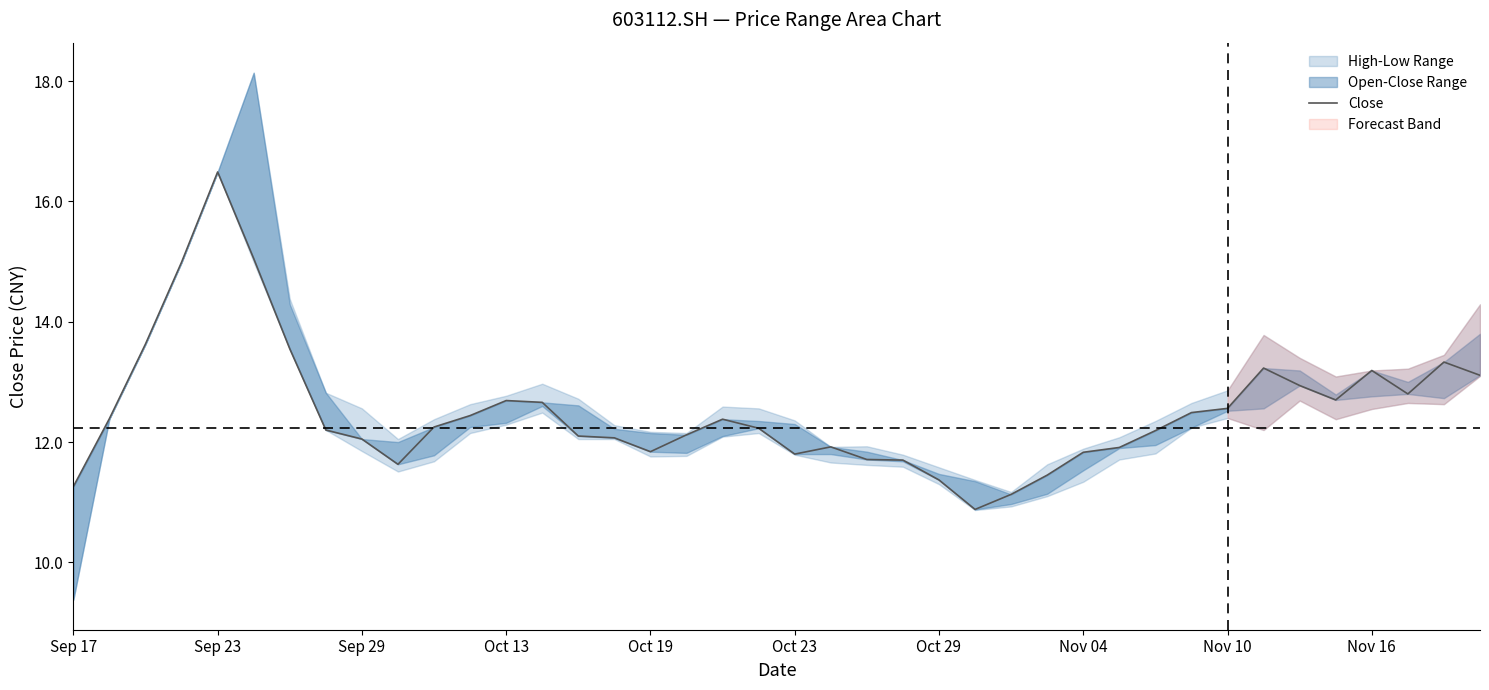

How many data points are above 12?

27